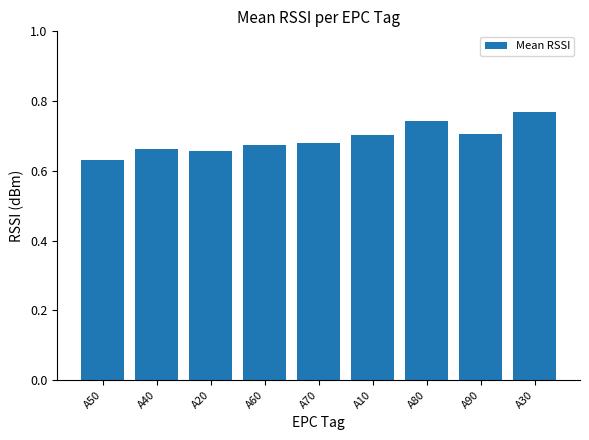

How many series are shown in this chart?

1